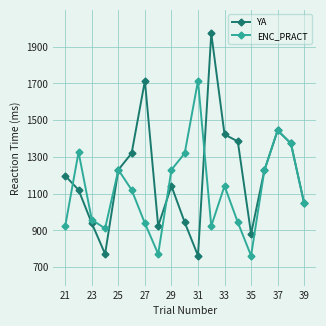

How many lines are shown in the chart?

2